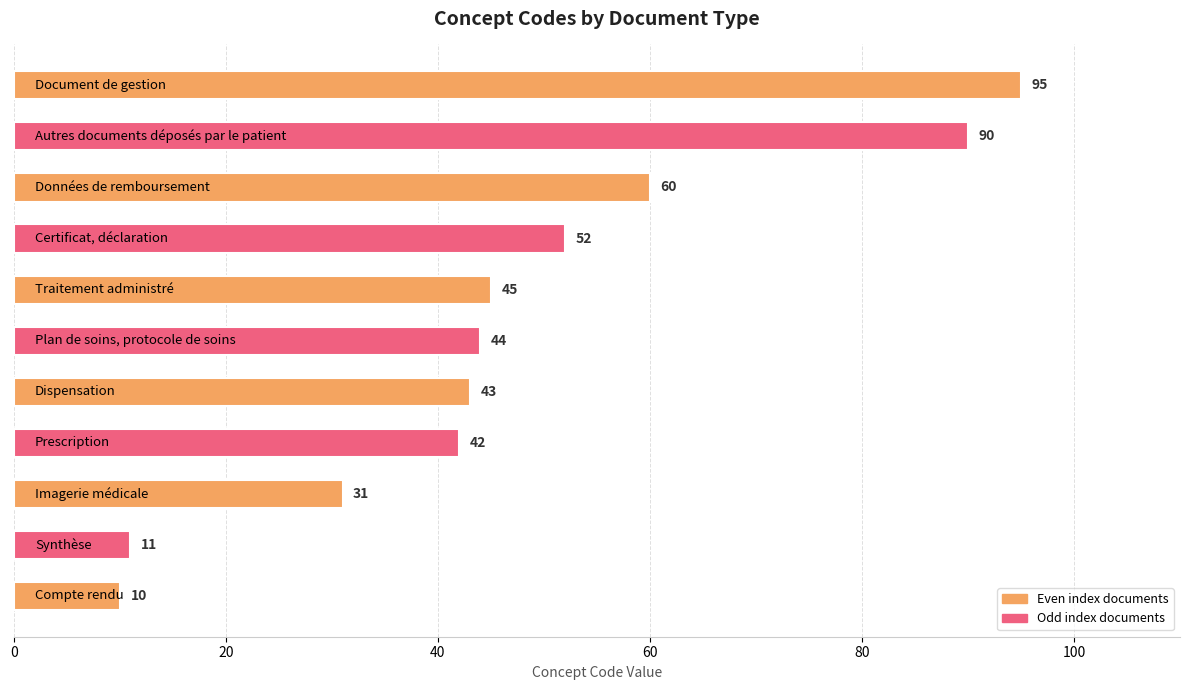

What is the maximum value shown in the chart?

95